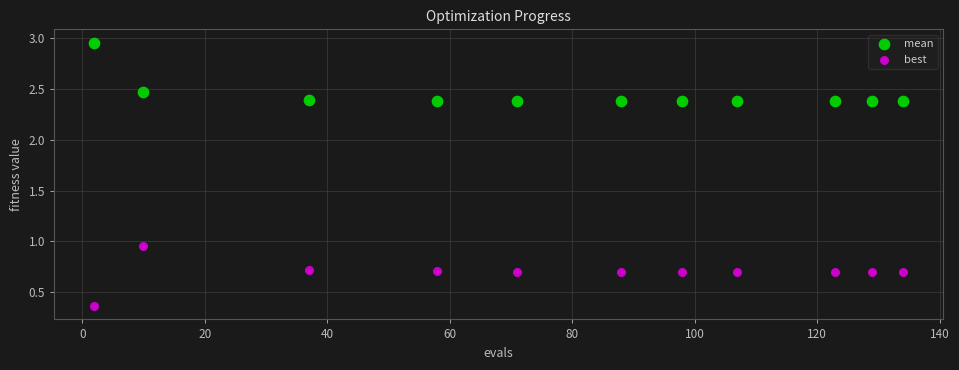

Which series contains the lowest Y value?

best